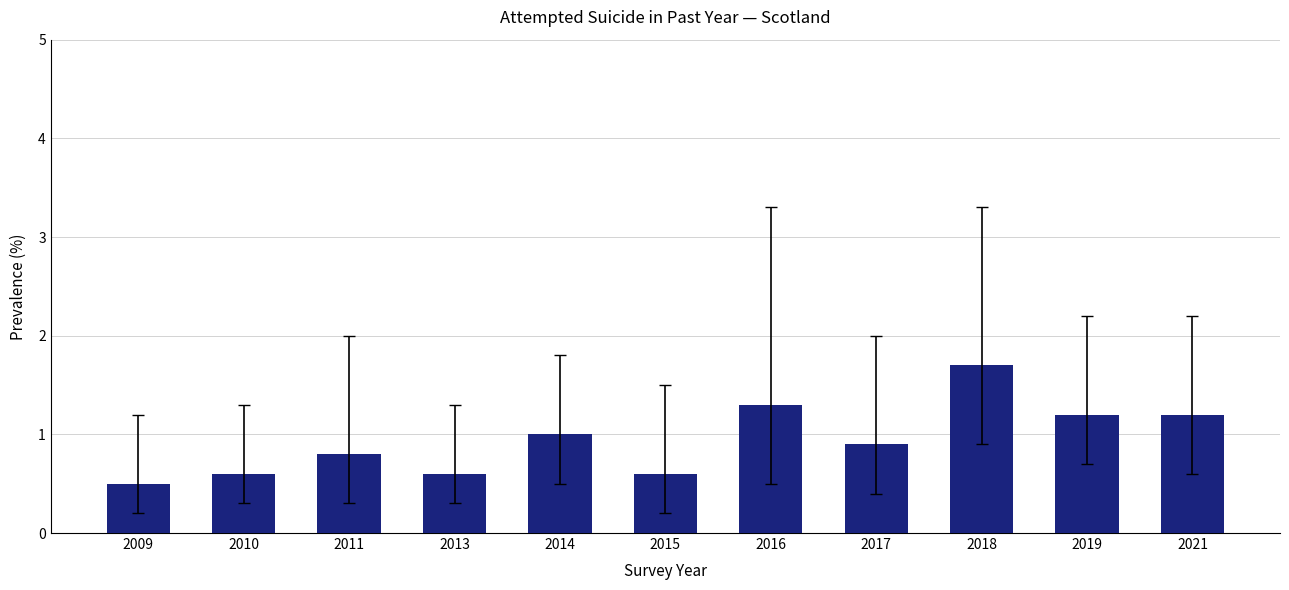

How many series are shown in this chart?

1